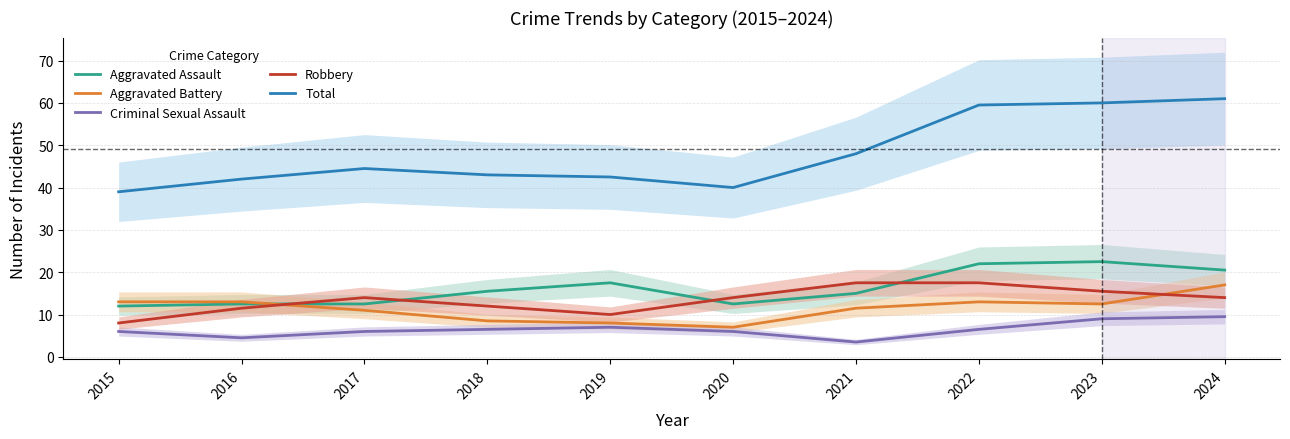

What is the average value of the Aggravated Assault series?

16.2